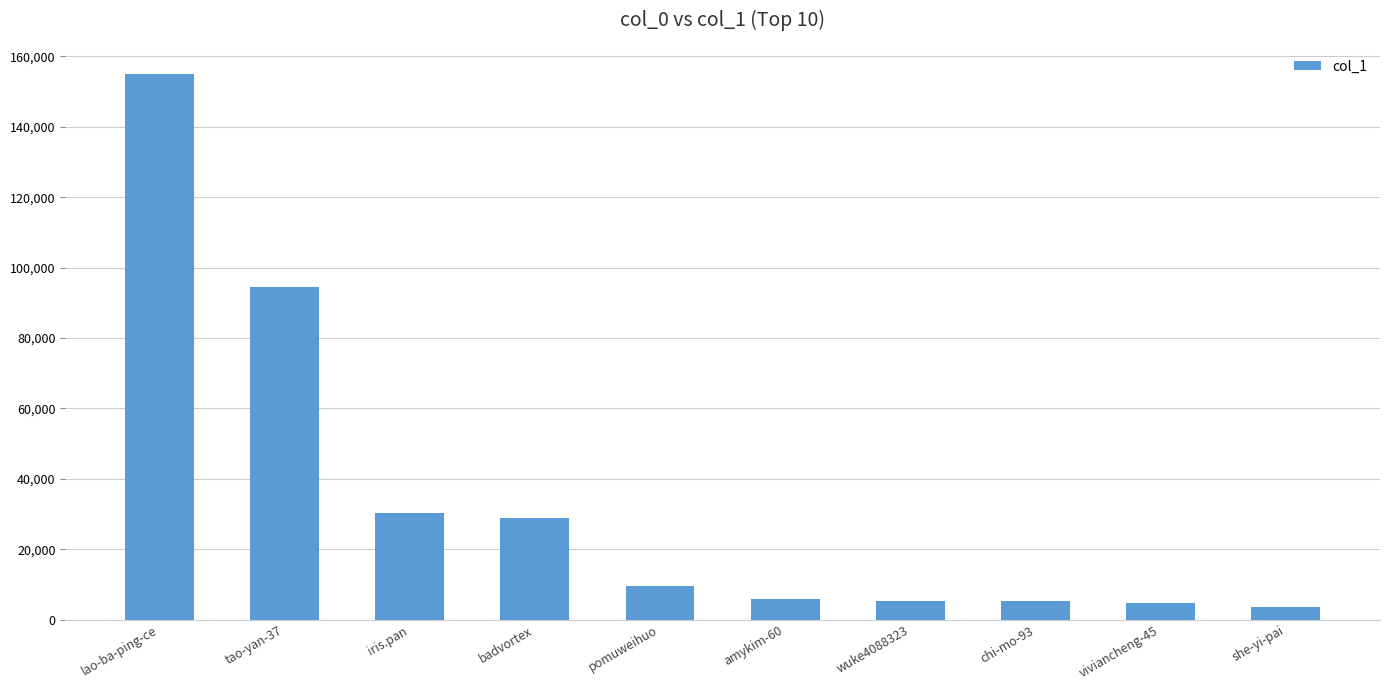

What is the value of the 10th bar from the left?

3628